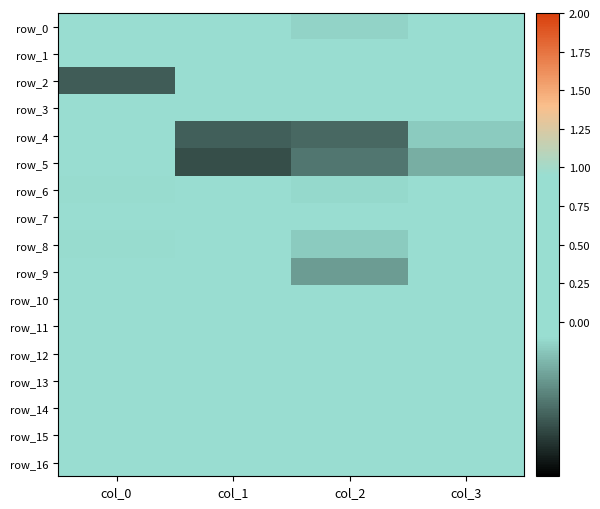

At col_2, list the series in order from largest to smallest.

row_2, row_14, row_13, row_10, row_7, row_3, row_15, row_16, row_12, row_1, row_11, row_6, row_0, row_8, row_9, row_5, row_4